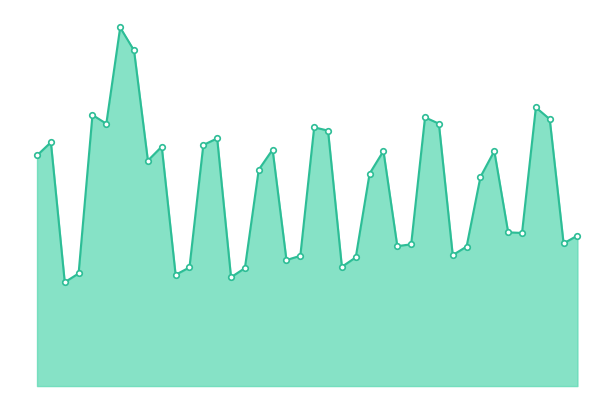

Does the chart display data point markers on the line(s)?

No